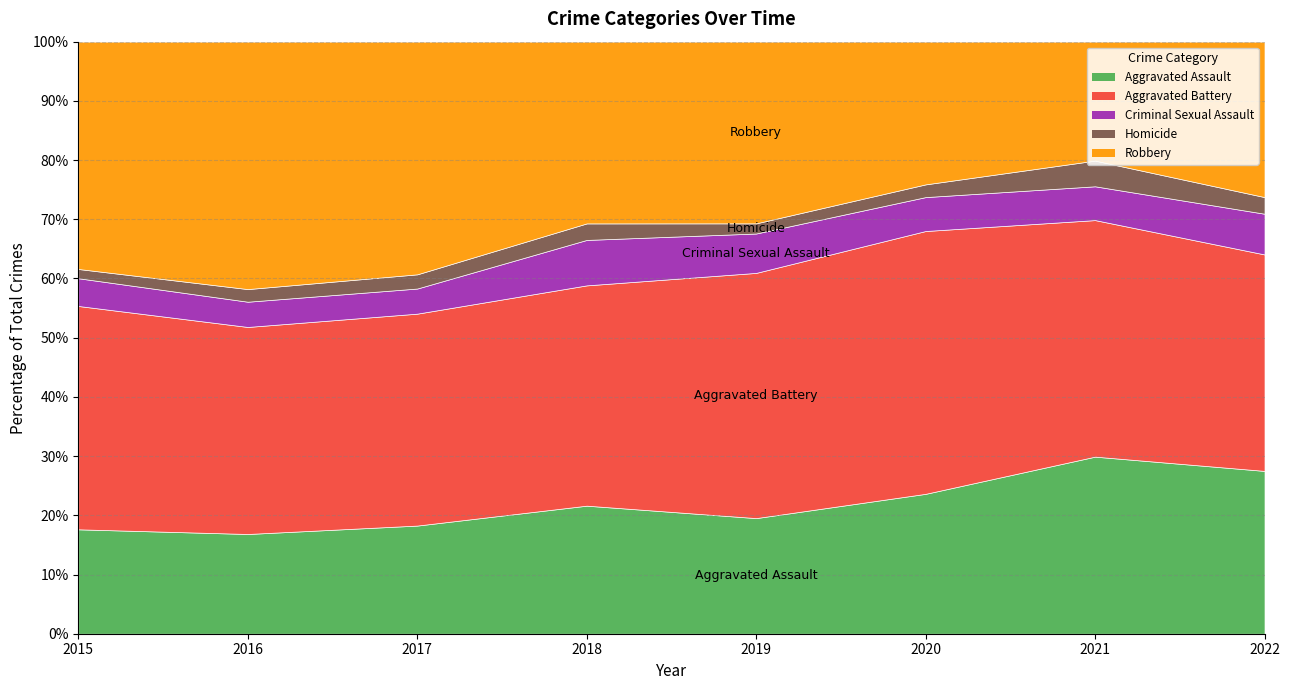

The Aggravated Assault series shows 23.9 at 2015. True or false?

False